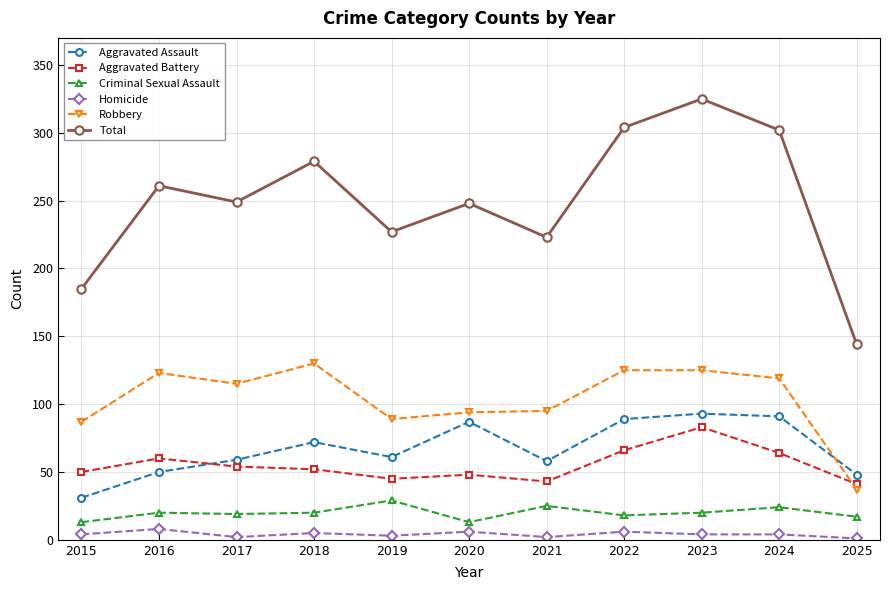

Does the chart display data point markers on the line(s)?

Yes